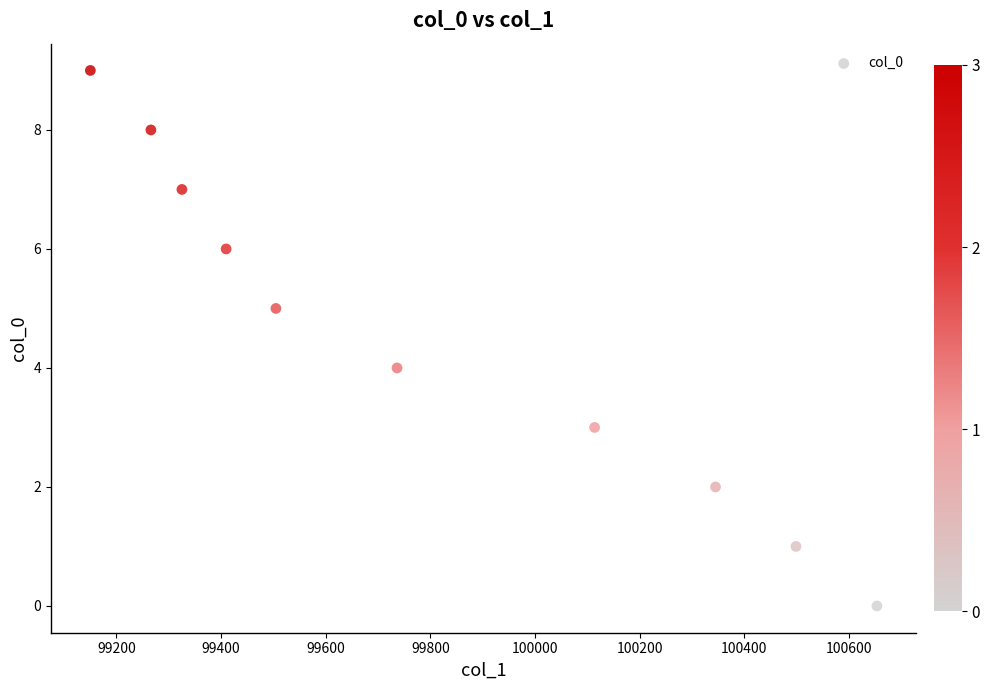

What is the range of Y values (max minus min)?

9